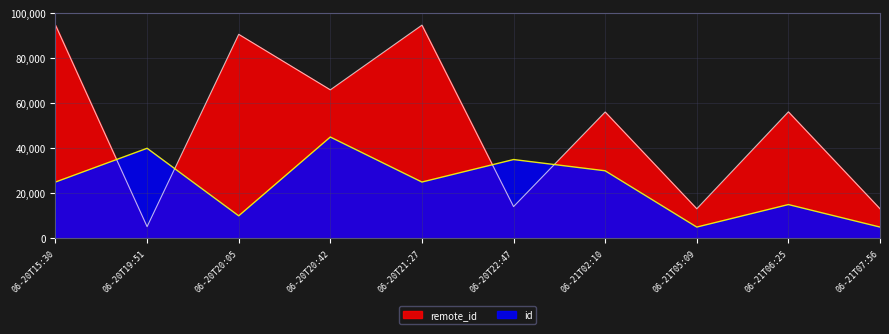

What are all the series names shown in the legend?

remote_id, id